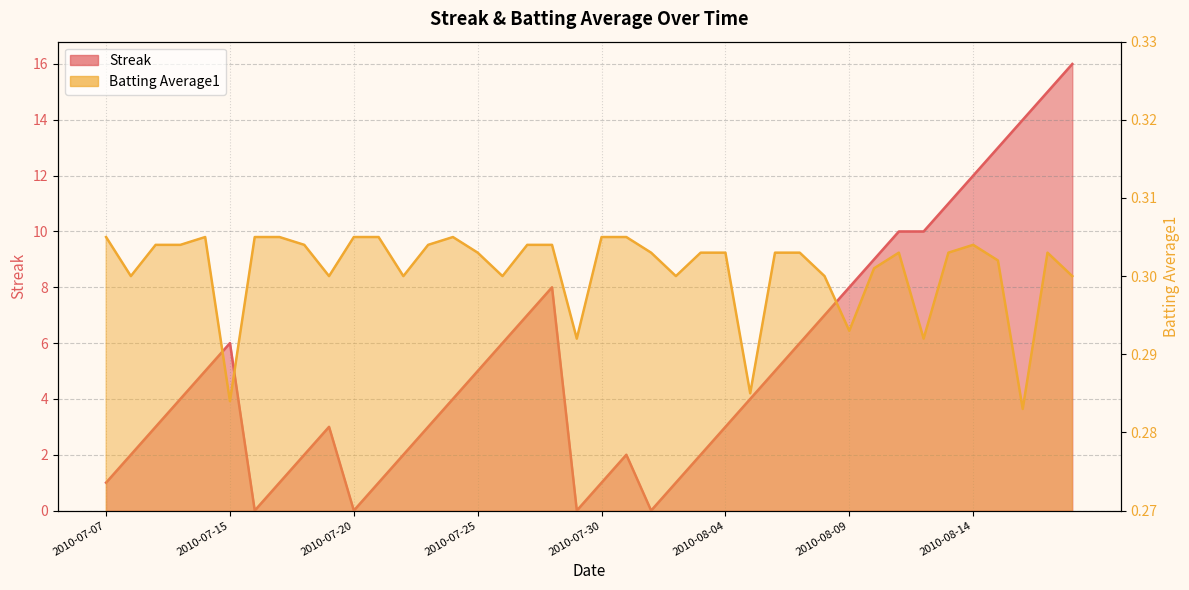

Reading left to right, list all the values displayed in this chart.

Streak: 2010-07-07=1.0	2010-07-08=2.0	2010-07-09=3.0	2010-07-10=4.0	2010-07-11=5.0	2010-07-15=6.0	2010-07-16=0.0	2010-07-17=1.0	2010-07-18=2.0	2010-07-19=3.0	2010-07-20=0.0	2010-07-21=1.0	2010-07-22=2.0	2010-07-23=3.0	2010-07-24=4.0	2010-07-25=5.0	2010-07-26=6.0	2010-07-27=7.0	2010-07-28=8.0	2010-07-29=0.0	2010-07-30=1.0	2010-07-31=2.0	2010-08-01=0.0	2010-08-02=1.0	2010-08-03=2.0	2010-08-04=3.0	2010-08-05=4.0	2010-08-06=5.0	2010-08-07=6.0	2010-08-08=7.0	2010-08-09=8.0	2010-08-10=9.0	2010-08-11=10.0	2010-08-12=10.0	2010-08-13=11.0	2010-08-14=12.0	2010-08-15=13.0	2010-08-16=14.0	2010-08-17=15.0	2010-08-18=16.0
Batting Average1: 2010-07-07=0.3	2010-07-08=0.3	2010-07-09=0.3	2010-07-10=0.3	2010-07-11=0.3	2010-07-15=0.3	2010-07-16=0.3	2010-07-17=0.3	2010-07-18=0.3	2010-07-19=0.3	2010-07-20=0.3	2010-07-21=0.3	2010-07-22=0.3	2010-07-23=0.3	2010-07-24=0.3	2010-07-25=0.3	2010-07-26=0.3	2010-07-27=0.3	2010-07-28=0.3	2010-07-29=0.3	2010-07-30=0.3	2010-07-31=0.3	2010-08-01=0.3	2010-08-02=0.3	2010-08-03=0.3	2010-08-04=0.3	2010-08-05=0.3	2010-08-06=0.3	2010-08-07=0.3	2010-08-08=0.3	2010-08-09=0.3	2010-08-10=0.3	2010-08-11=0.3	2010-08-12=0.3	2010-08-13=0.3	2010-08-14=0.3	2010-08-15=0.3	2010-08-16=0.3	2010-08-17=0.3	2010-08-18=0.3